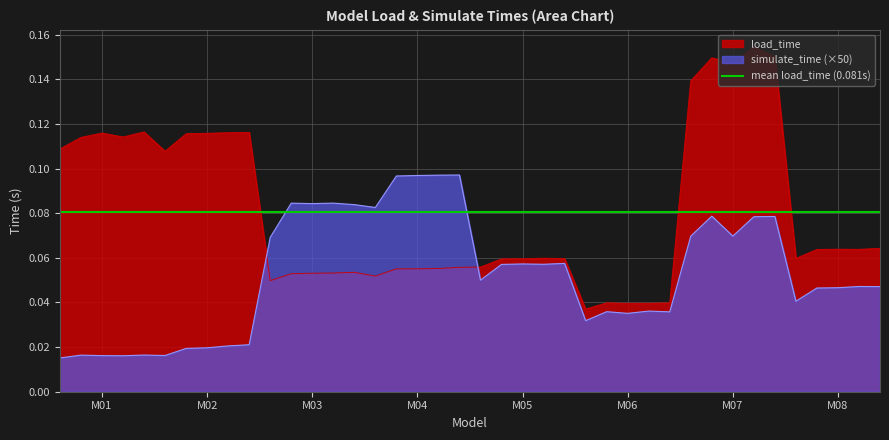

The simulate_time (×50) series shows 0.1 at M08. True or false?

False